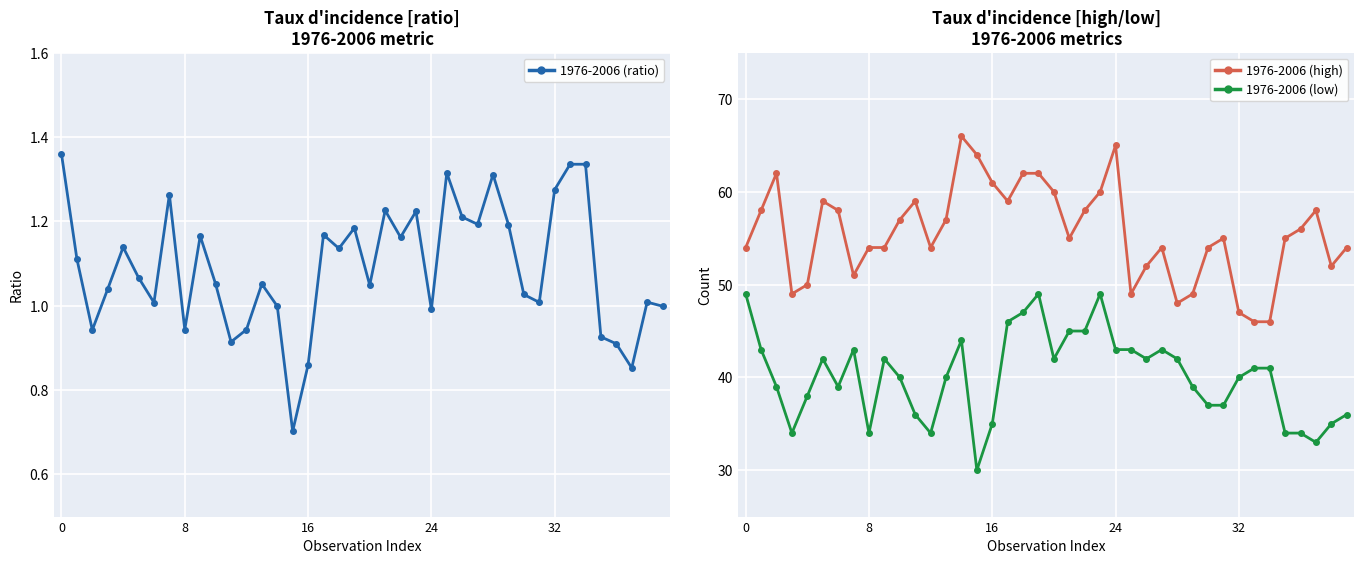

Which series has the largest range (max minus min)?

1976-2006 (high)